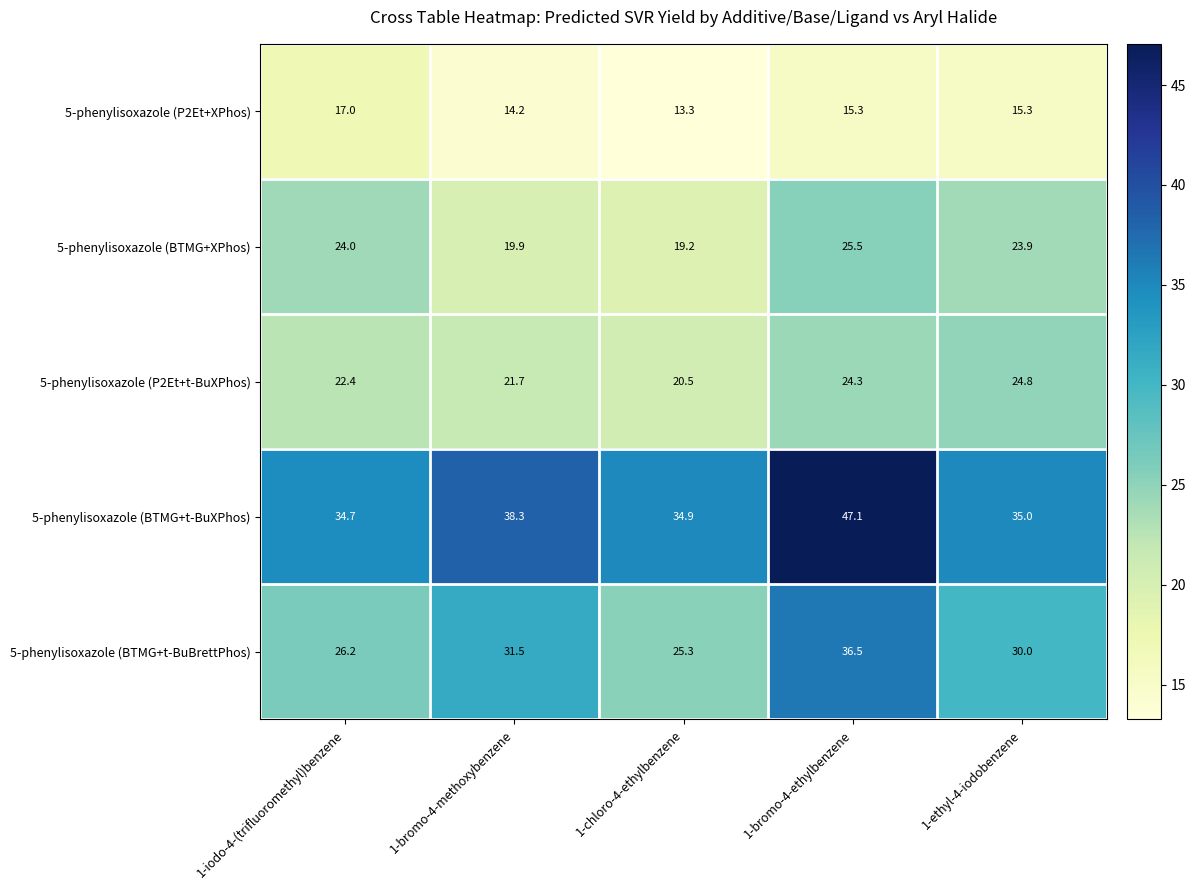

Reading left to right, list all the values displayed in this chart.

5-phenylisoxazole (P2Et+XPhos): 1-iodo-4-(trifluoromethyl)benzene=17.0	1-bromo-4-methoxybenzene=14.2	1-chloro-4-ethylbenzene=13.3	1-bromo-4-ethylbenzene=15.3	1-ethyl-4-iodobenzene=15.3
5-phenylisoxazole (BTMG+XPhos): 1-iodo-4-(trifluoromethyl)benzene=24.0	1-bromo-4-methoxybenzene=19.9	1-chloro-4-ethylbenzene=19.2	1-bromo-4-ethylbenzene=25.5	1-ethyl-4-iodobenzene=23.9
5-phenylisoxazole (P2Et+t-BuXPhos): 1-iodo-4-(trifluoromethyl)benzene=22.4	1-bromo-4-methoxybenzene=21.7	1-chloro-4-ethylbenzene=20.5	1-bromo-4-ethylbenzene=24.3	1-ethyl-4-iodobenzene=24.8
5-phenylisoxazole (BTMG+t-BuXPhos): 1-iodo-4-(trifluoromethyl)benzene=34.7	1-bromo-4-methoxybenzene=38.3	1-chloro-4-ethylbenzene=34.9	1-bromo-4-ethylbenzene=47.1	1-ethyl-4-iodobenzene=35.0
5-phenylisoxazole (BTMG+t-BuBrettPhos): 1-iodo-4-(trifluoromethyl)benzene=26.2	1-bromo-4-methoxybenzene=31.5	1-chloro-4-ethylbenzene=25.3	1-bromo-4-ethylbenzene=36.5	1-ethyl-4-iodobenzene=30.0